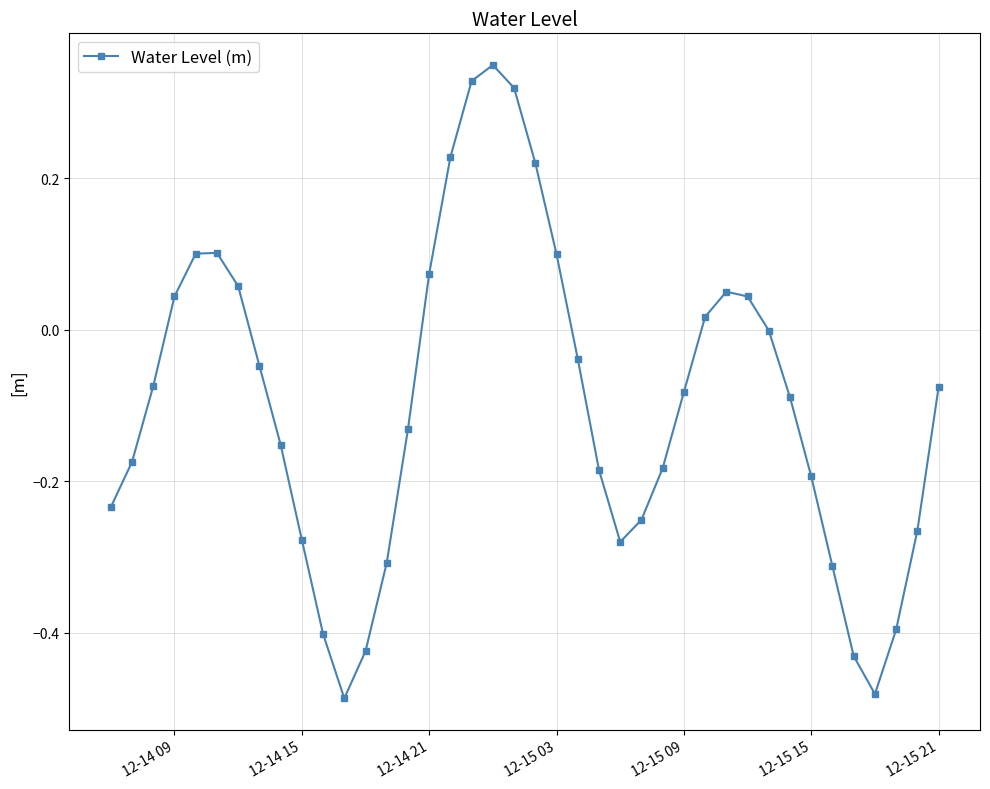

How many points are higher than both their immediate neighbors (excluding endpoints)?

3